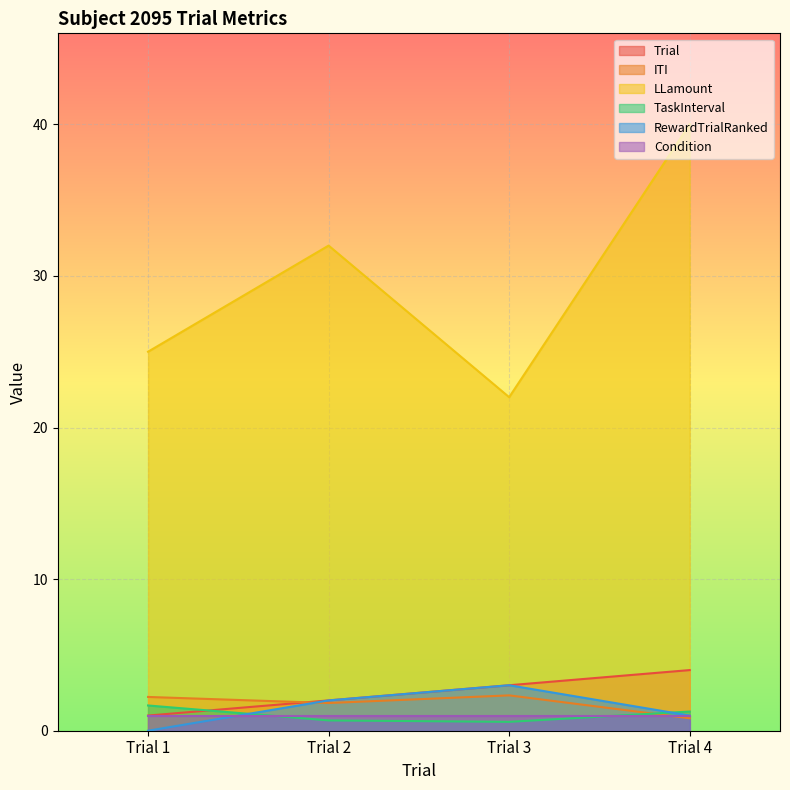

Which category has the highest value in the RewardTrialRanked series?

Trial 3